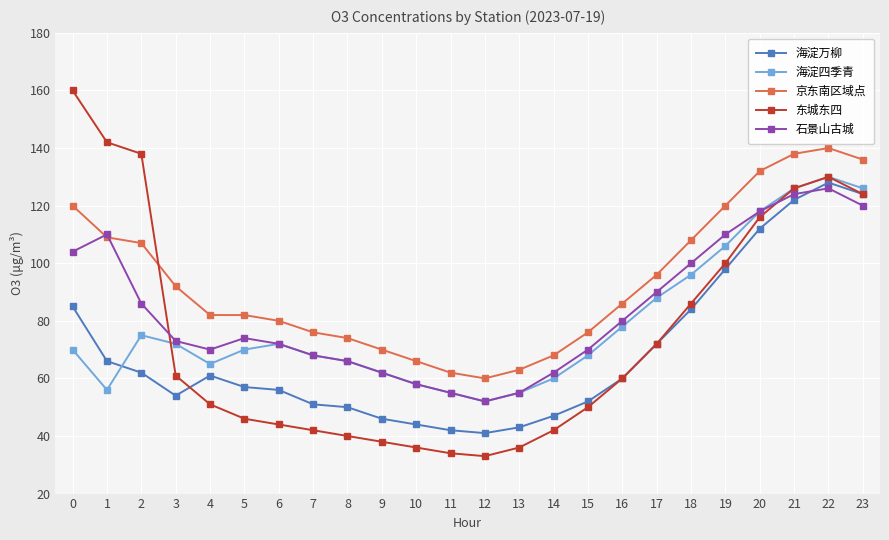

What is the value of the 东城东四 point at the 6th from the left?

46